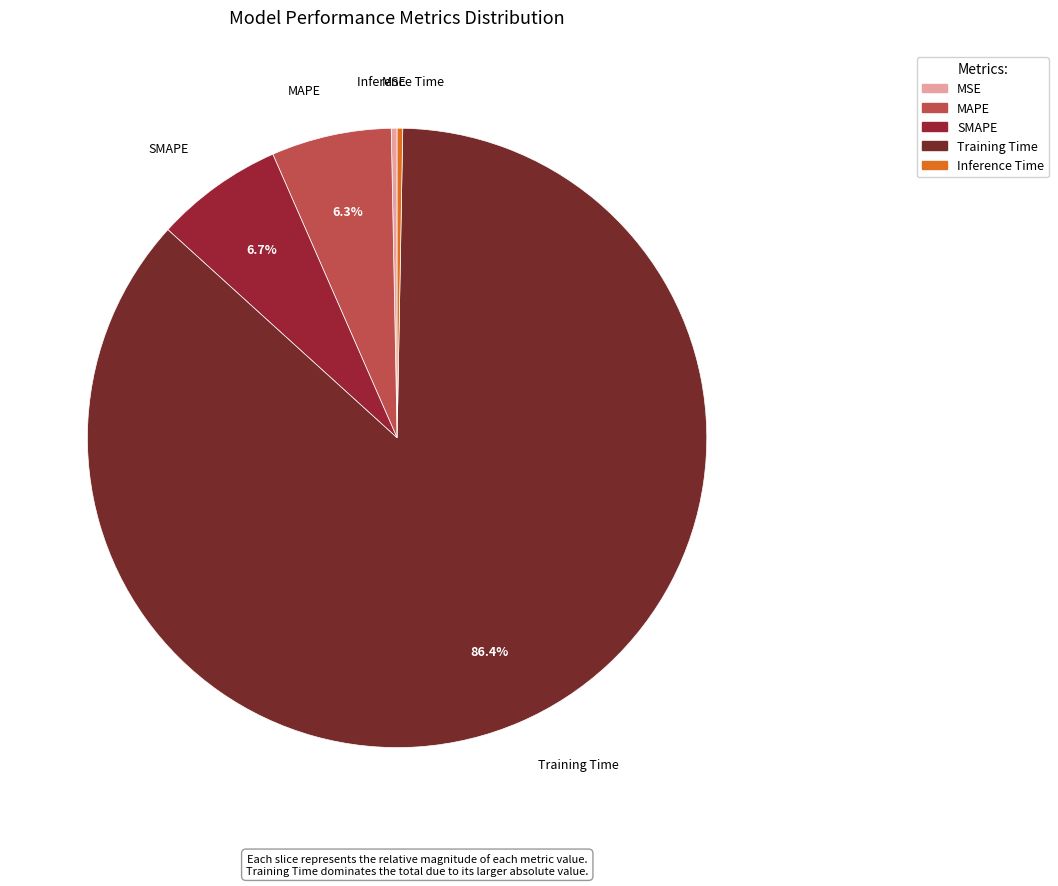

What is the largest slice in the pie chart?

Training Time